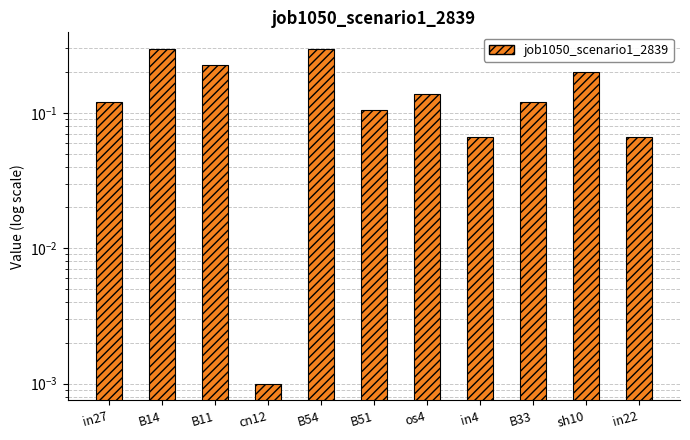

What is the label of the 2nd bar from the left?

B14